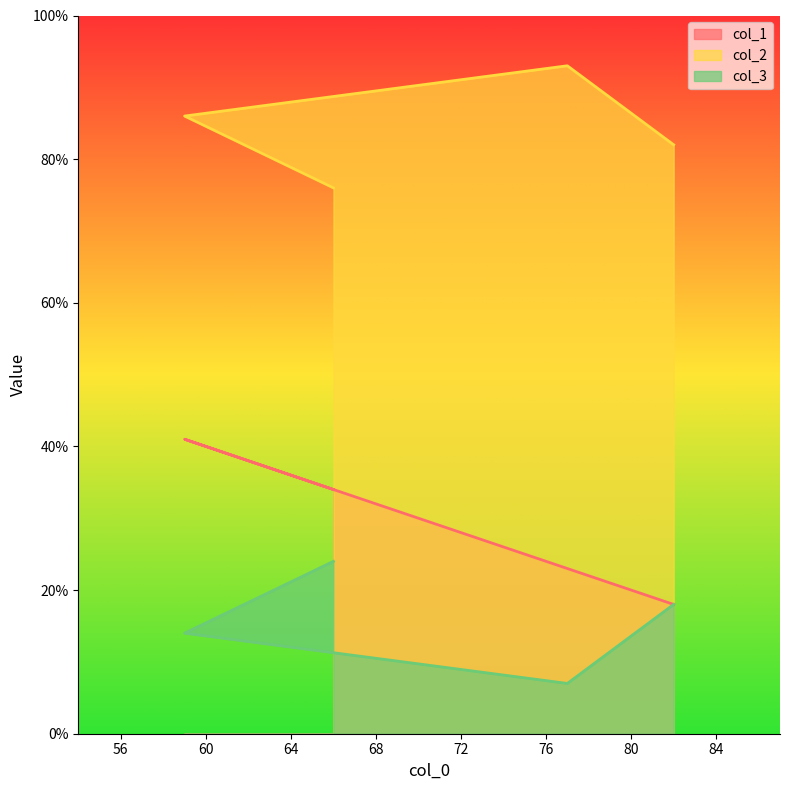

Reading left to right, what are all the values shown in this chart?

col_1: 66=34	59=41	77=23	82=18
col_2: 66=76	59=86	77=93	82=82
col_3: 66=24	59=14	77=7	82=18